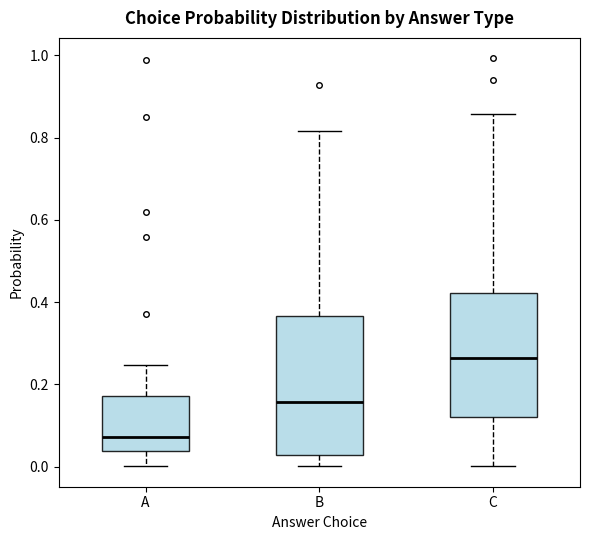

Where is the lower edge of the box for A on the y-axis? The values are not printed on the chart, so give them approximately, as read against the axis.

0.04